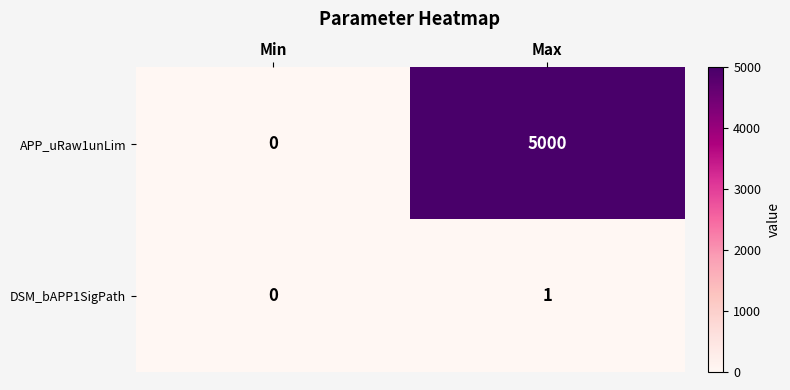

Which series has the largest total across all categories?

APP_uRaw1unLim